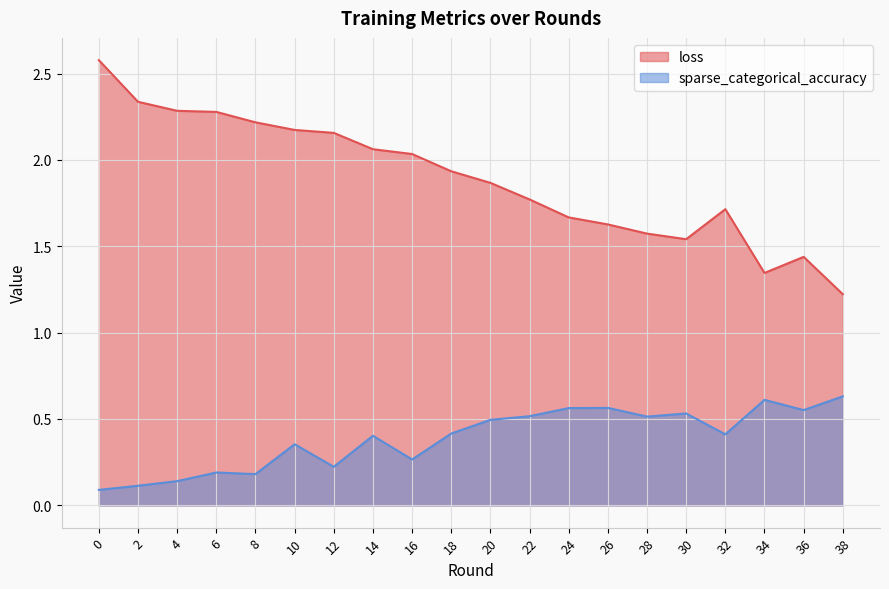

Between 18 and 32, which is larger?

18